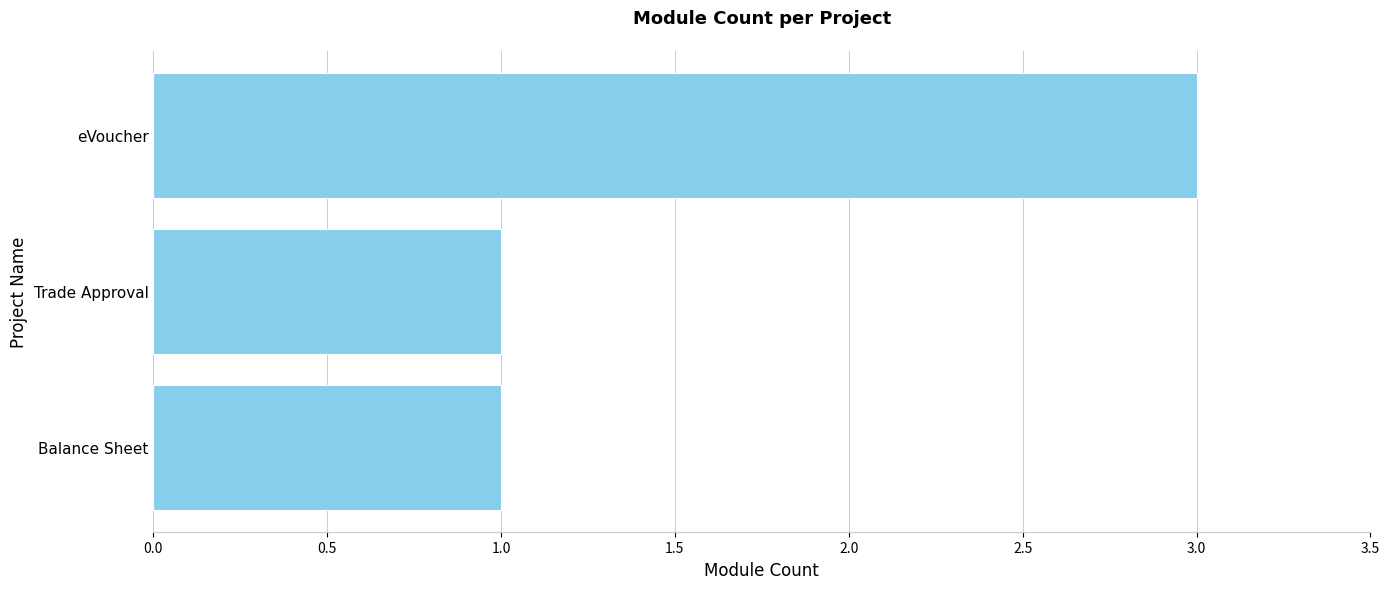

What is the average value?

2